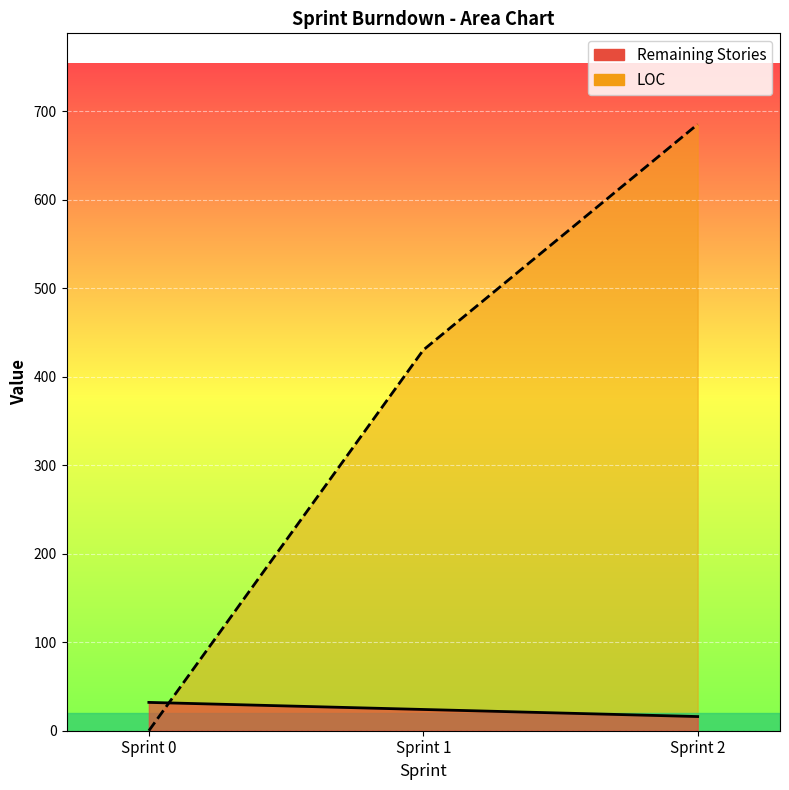

How many lines are shown in the chart?

2